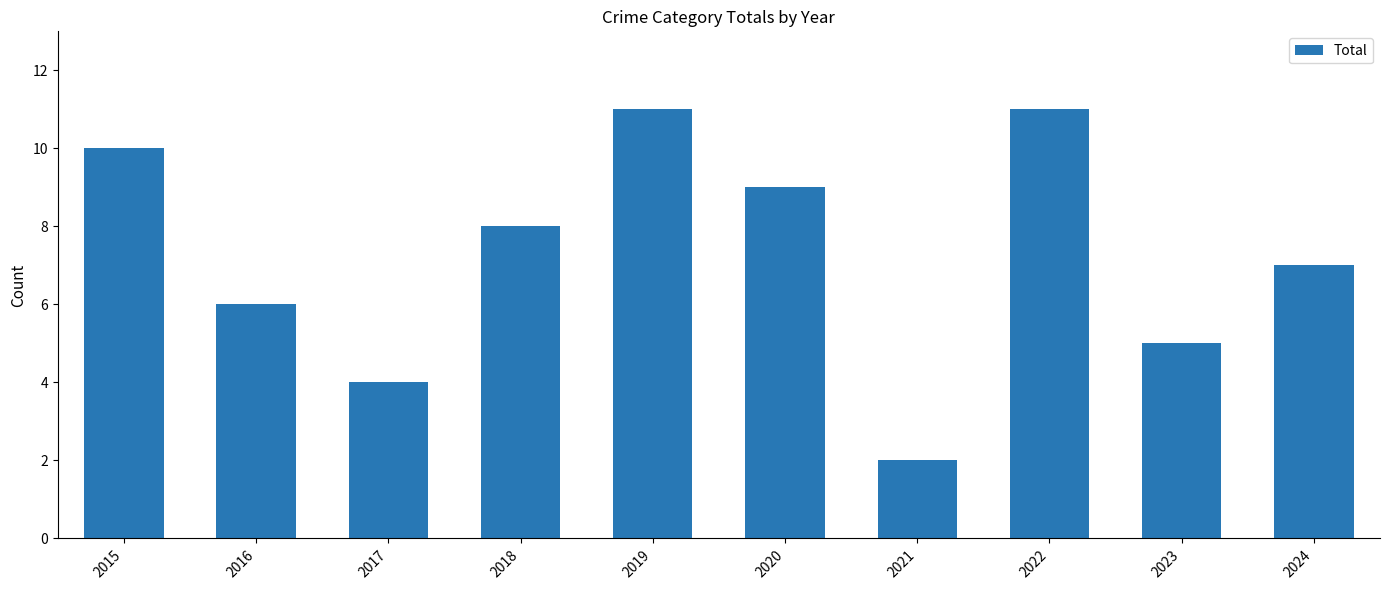

Reading left to right, extract all data points from this chart.

2015=10	2016=6	2017=4	2018=8	2019=11	2020=9	2021=2	2022=11	2023=5	2024=7